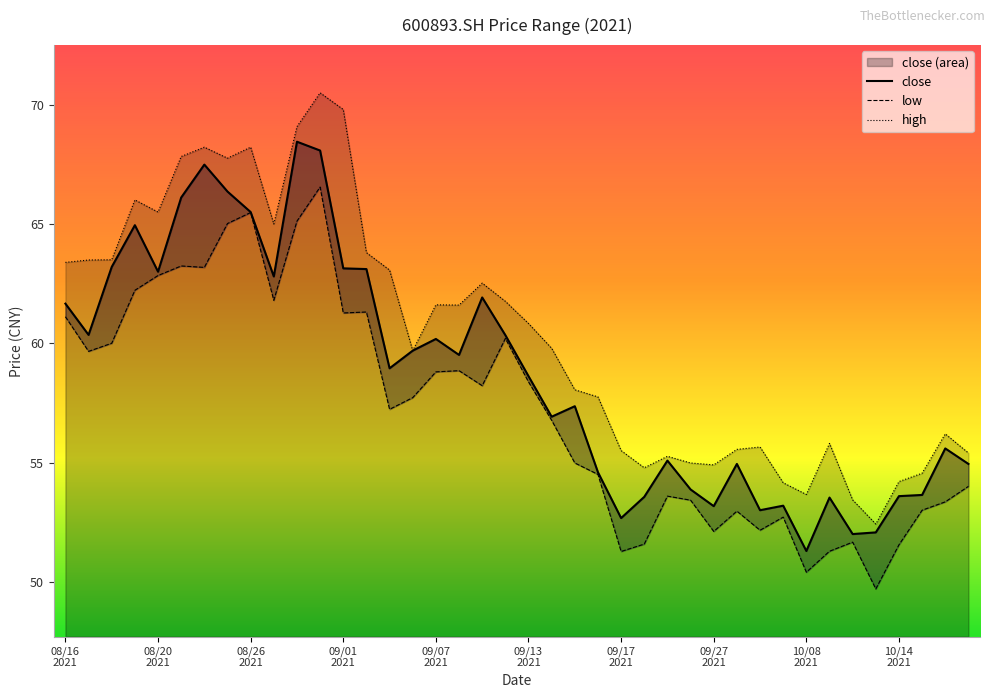

What is the value of the high point at the 34th from the left?

55.8